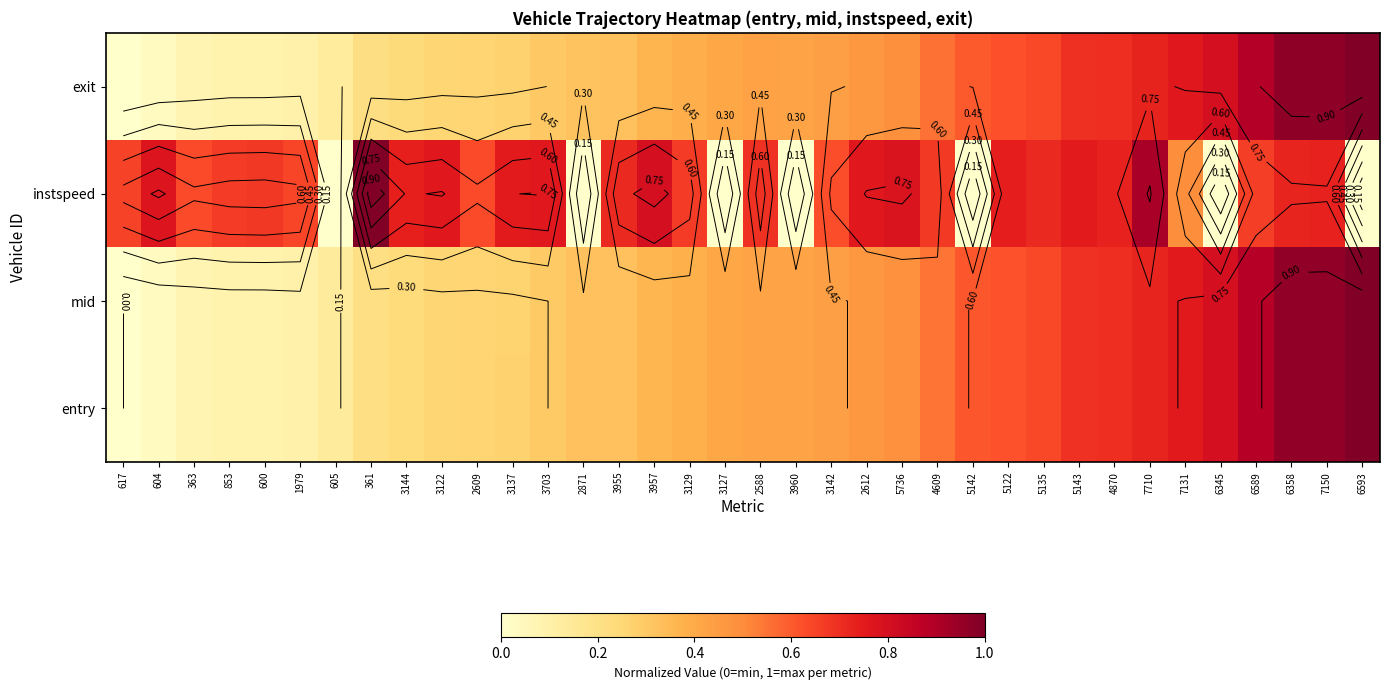

Which has a higher value, 2609 or 3142?

3142